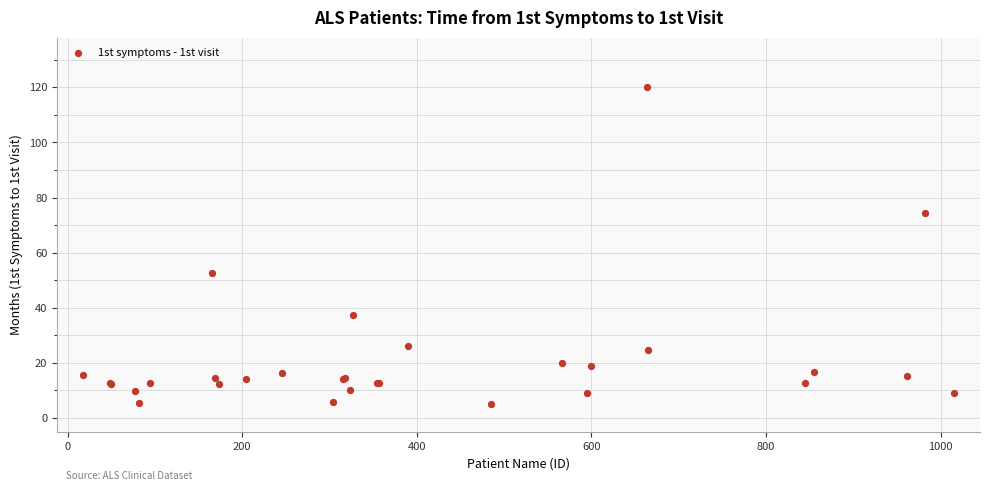

What Y value in the scatter plot is closest to 62?

52.7